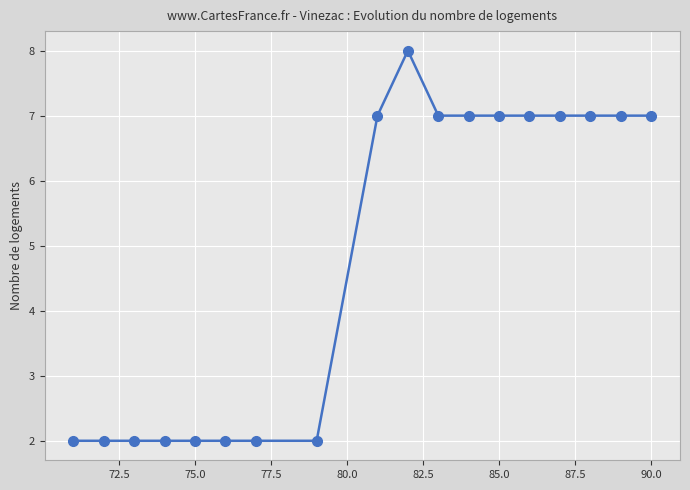

What is the value of the 17th point from the left?

7